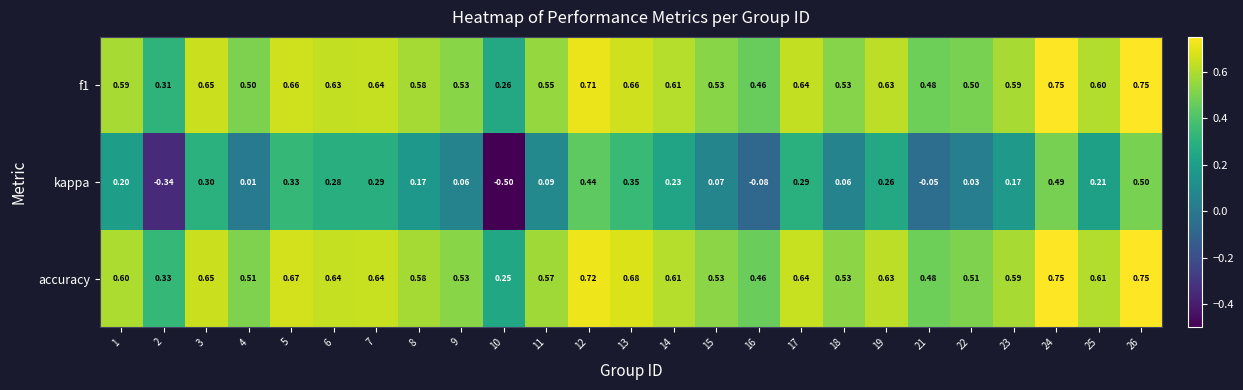

Between 7 and 9, which series saw the biggest shift?

kappa